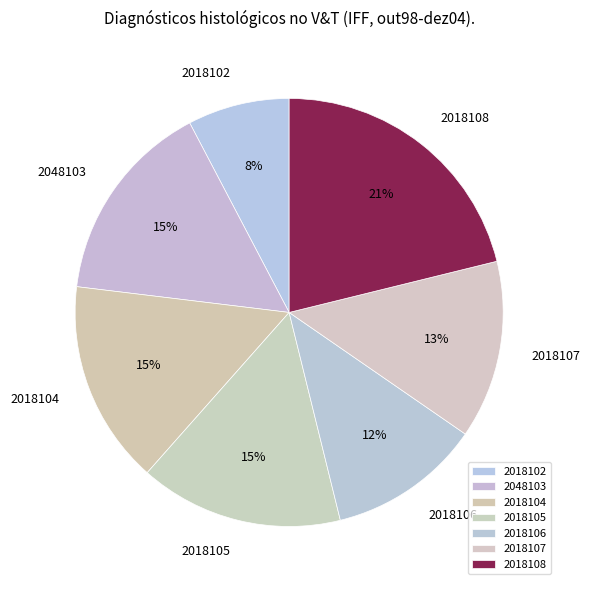

To the nearest percent, what is the average slice percentage?

14%